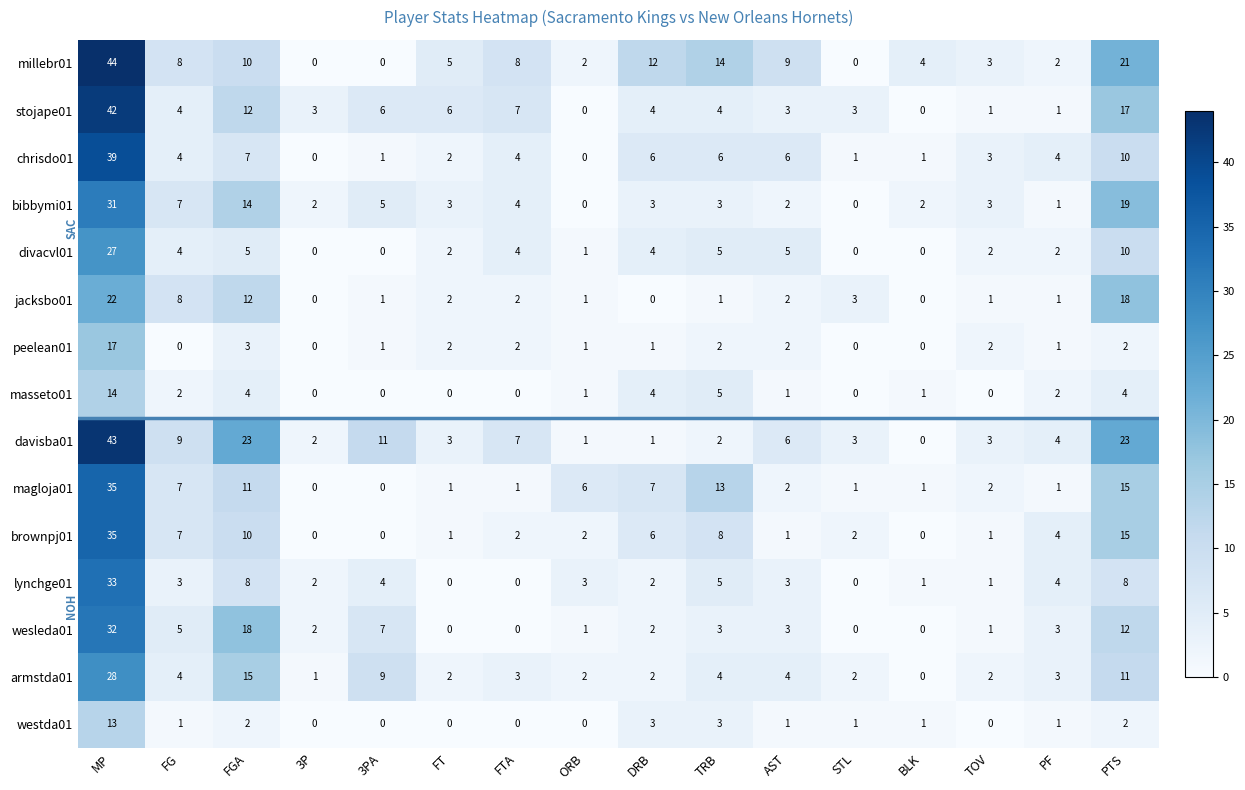

Which category has the highest value across all series?

MP